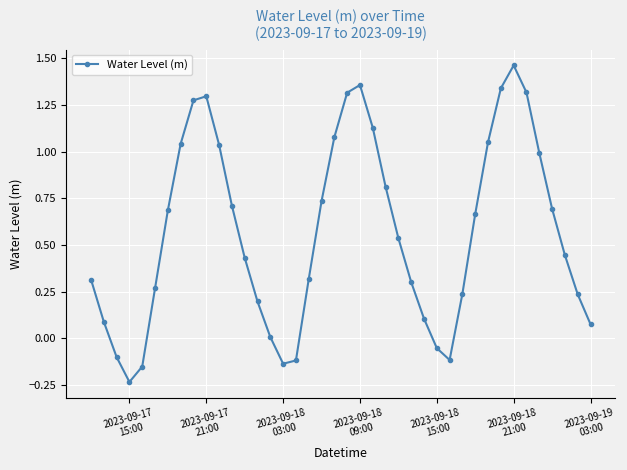

How many interior local peaks (higher than both neighbors) does the data have?

3